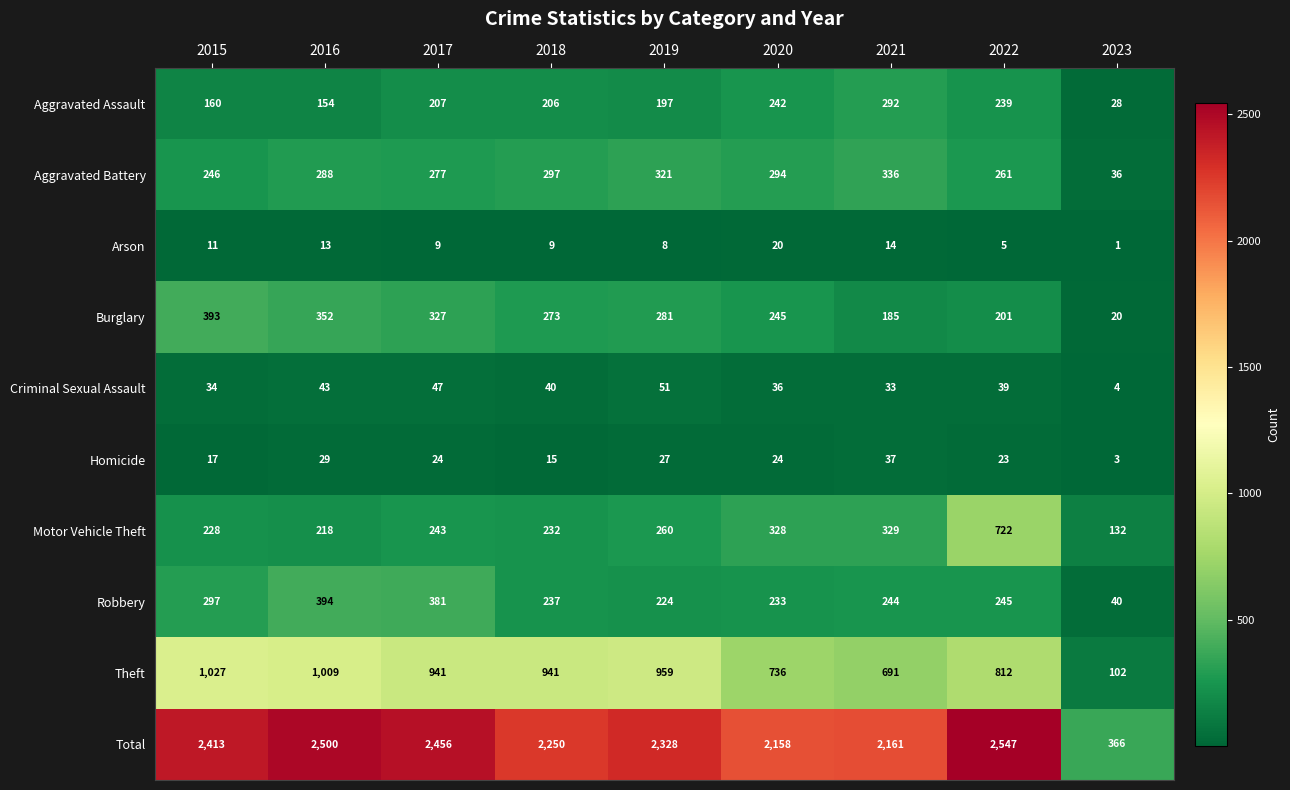

At how many categories does at least one series exceed 330?

9